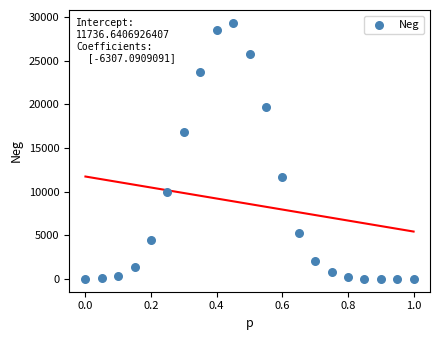

What is the range of Y values (max minus min)?

29358